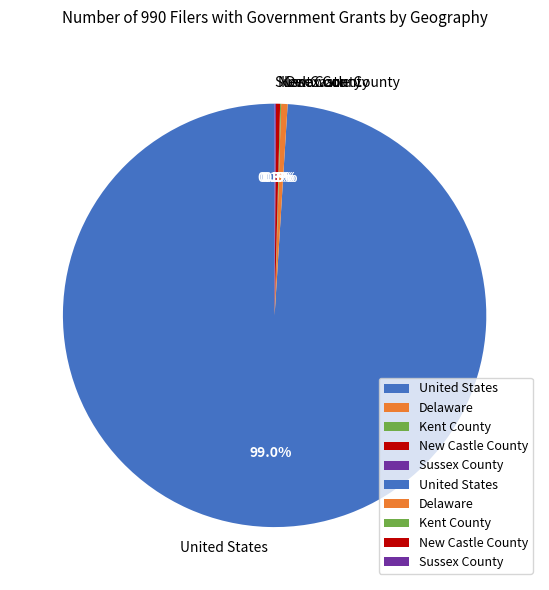

Which has a higher value, Delaware or United States?

United States